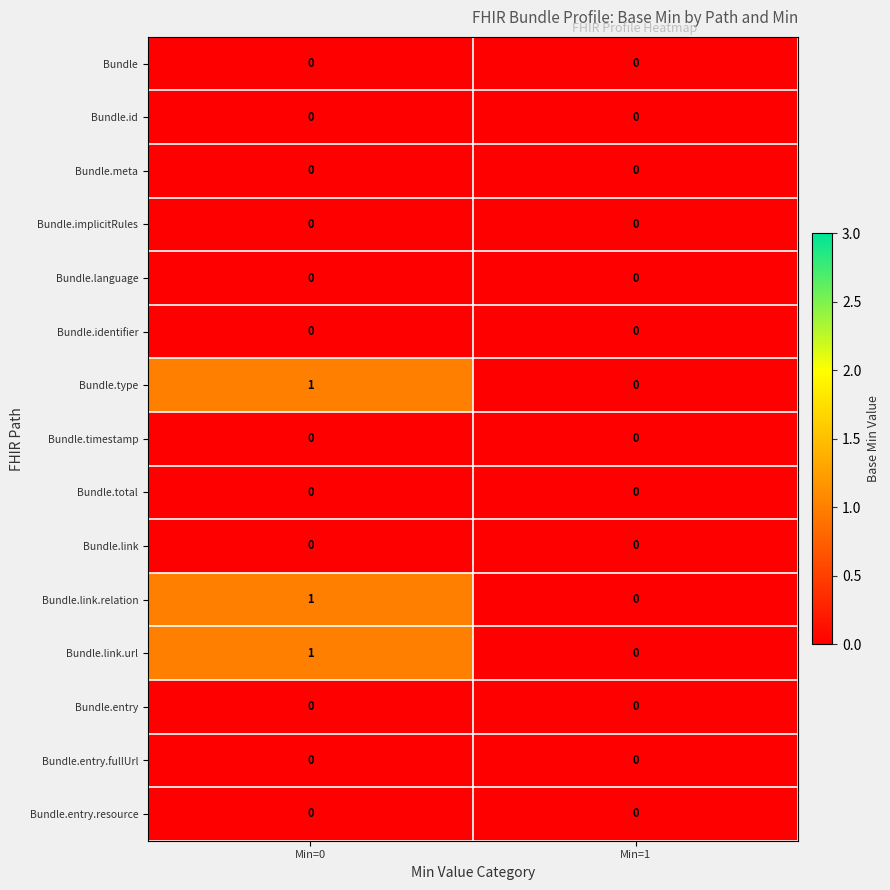

What is the greatest value displayed?

1